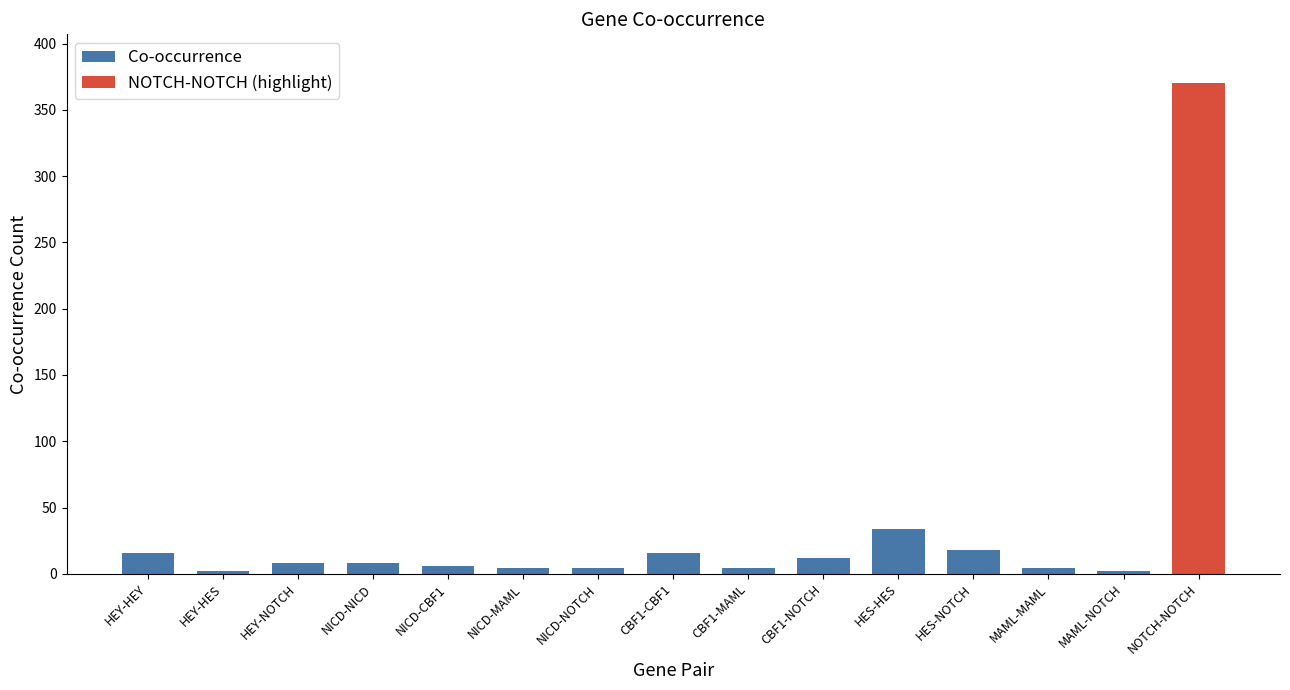

At which label does Co-occurrence reach its peak?

HES-HES